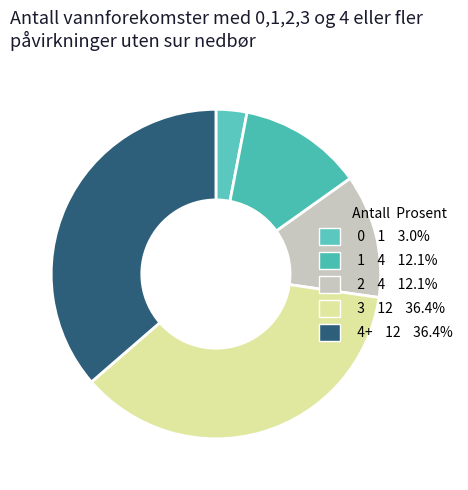

Which has a higher value, 4+ or 0?

4+